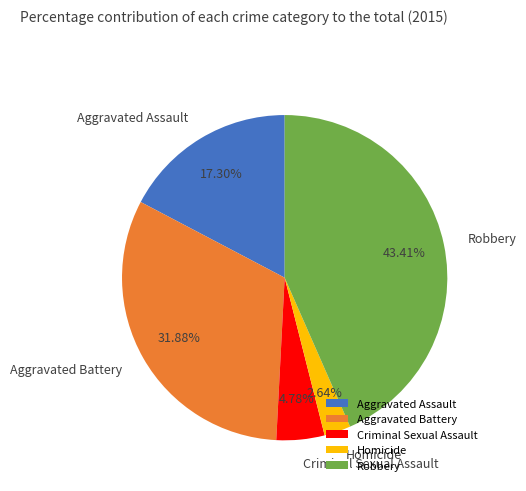

Which has a higher value, Aggravated Assault or Criminal Sexual Assault?

Aggravated Assault